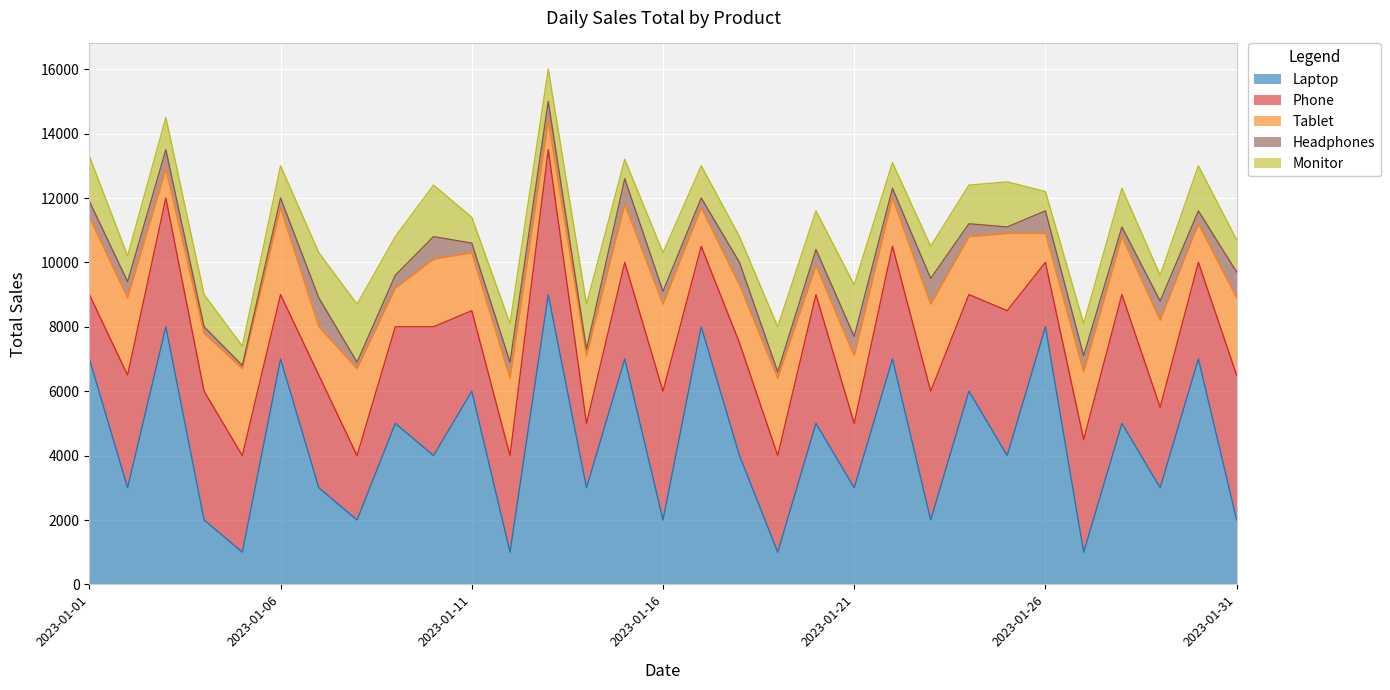

True or false: Laptop has more than 0 points higher than both neighbors.

True